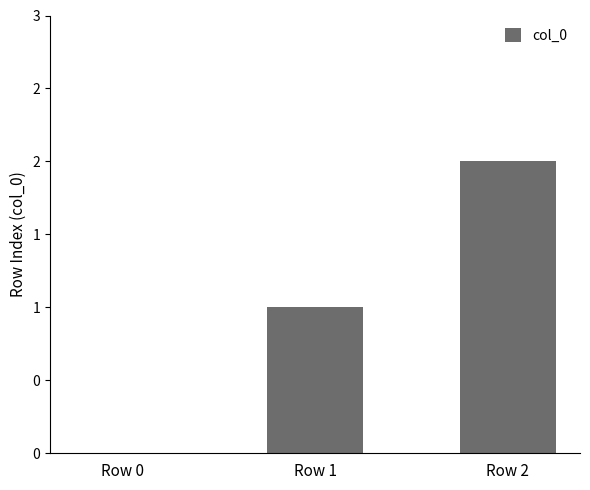

True or false: the data shows 0 at Row 0.

True